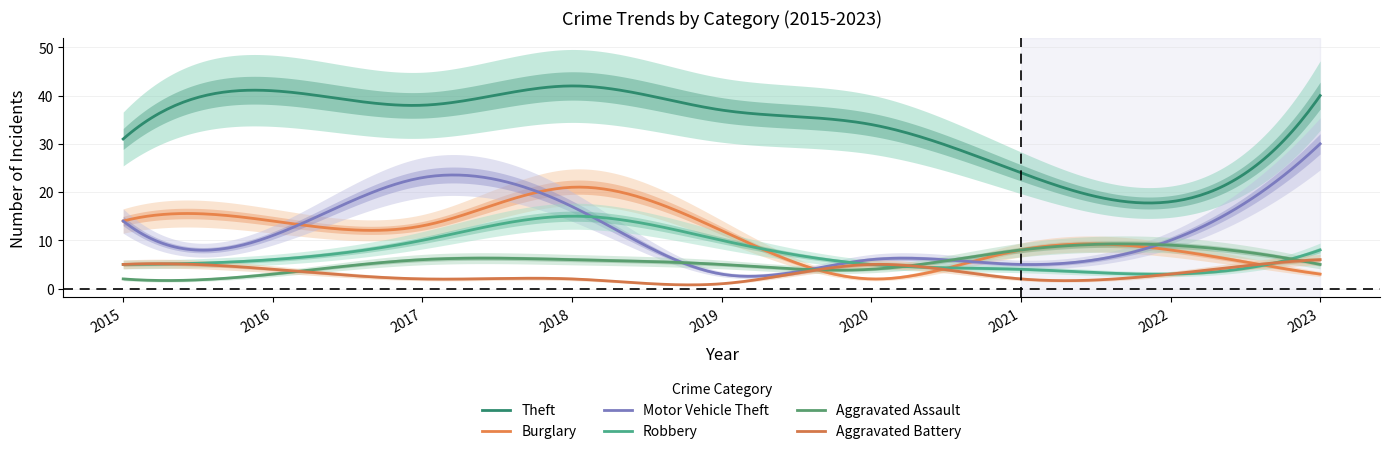

Rank the series by their maximum value, from highest to lowest.

Theft, Motor Vehicle Theft, Burglary, Robbery, Aggravated Assault, Aggravated Battery